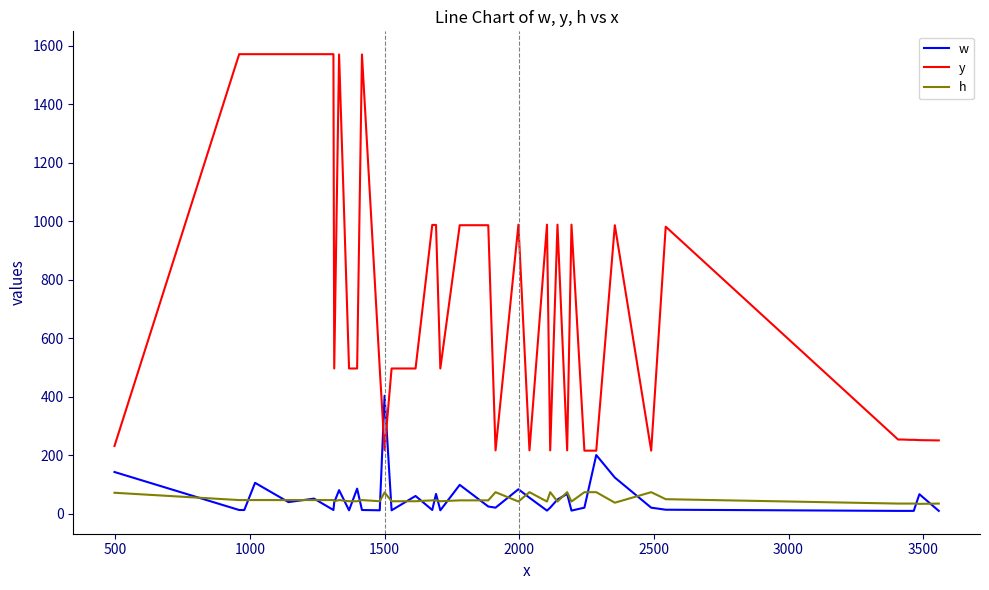

True or false: h and y cross at least once.

False